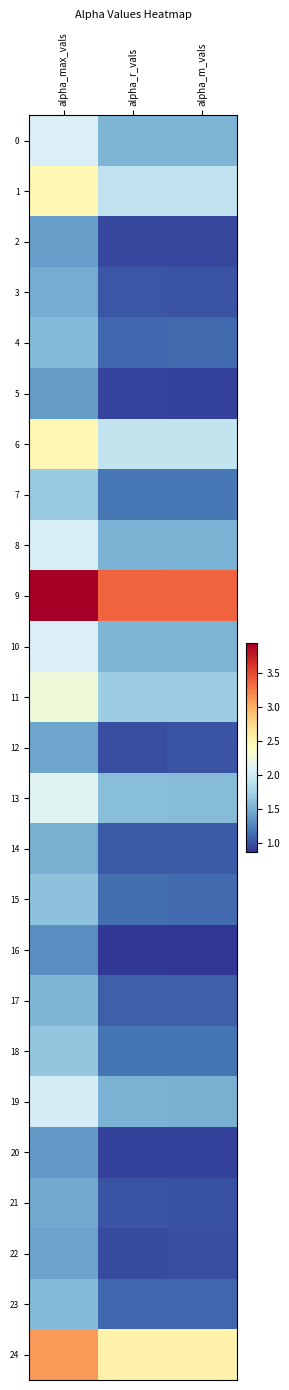

How many data points does each series have?

3